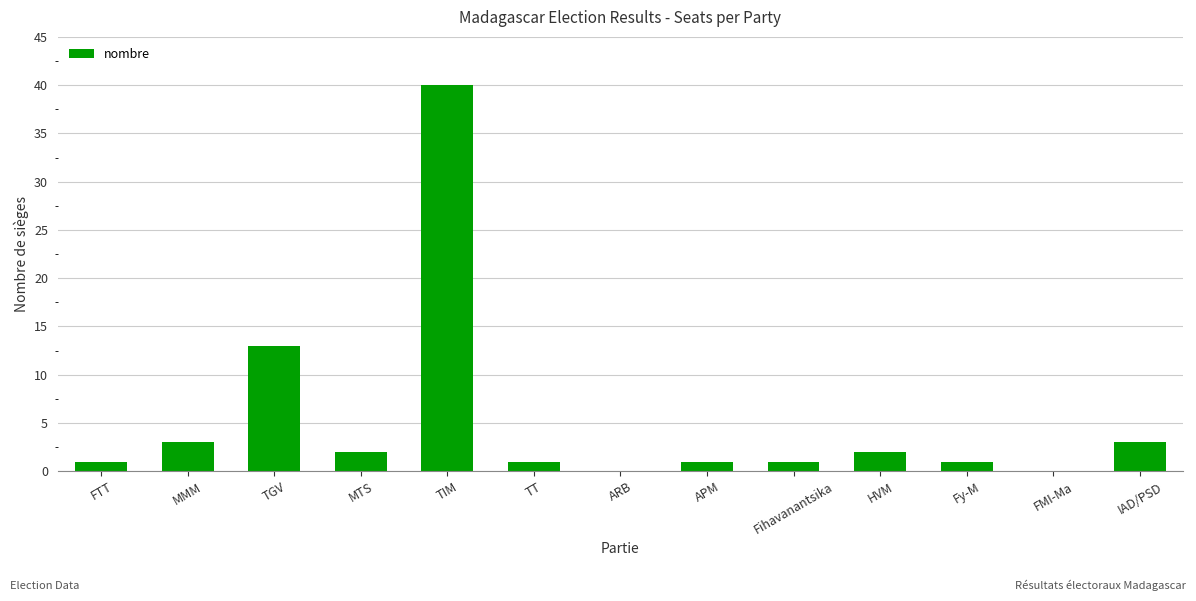

The value at IAD/PSD is 3. True or false?

True